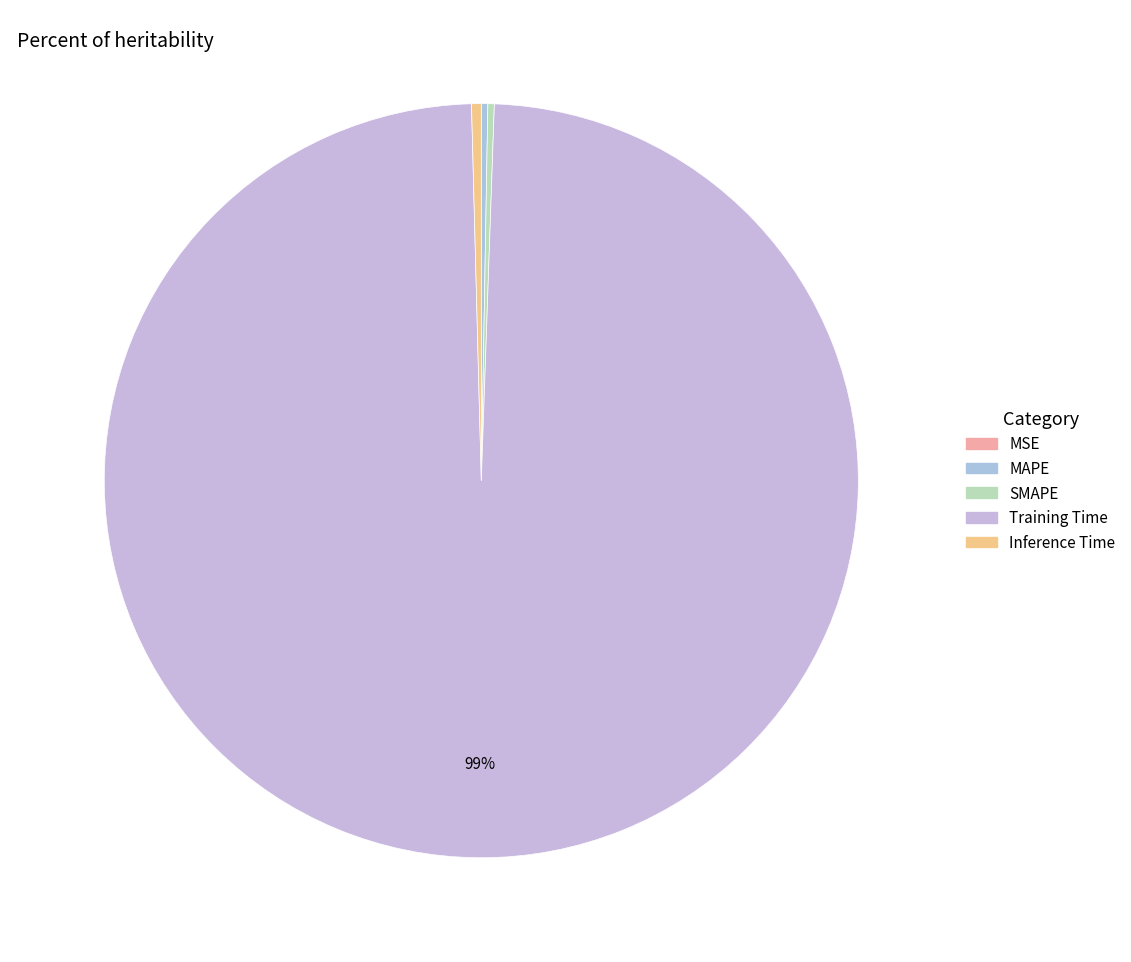

Which category has the smallest portion of the pie?

MSE